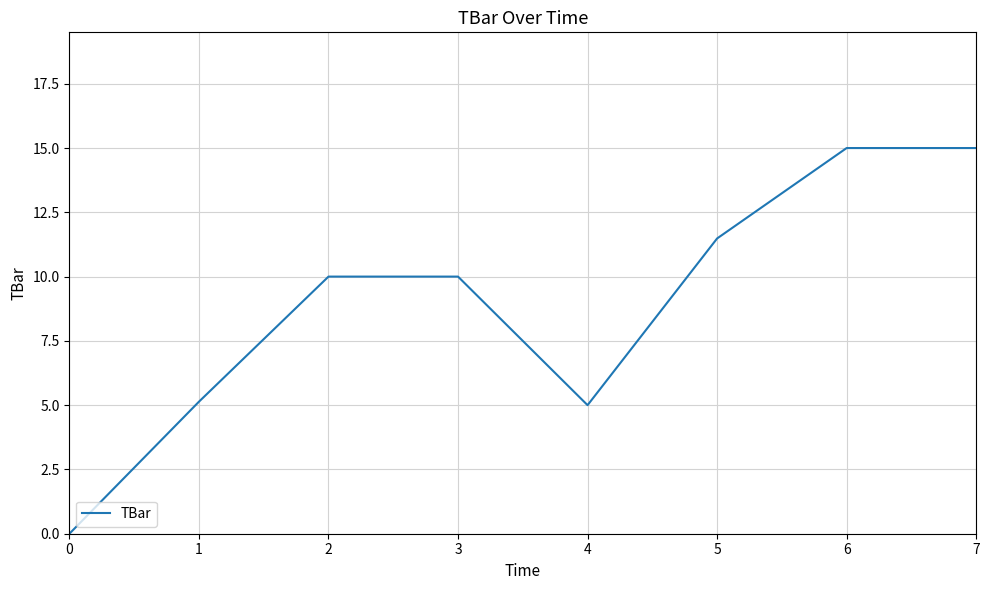

Count the number of data series in this chart.

1